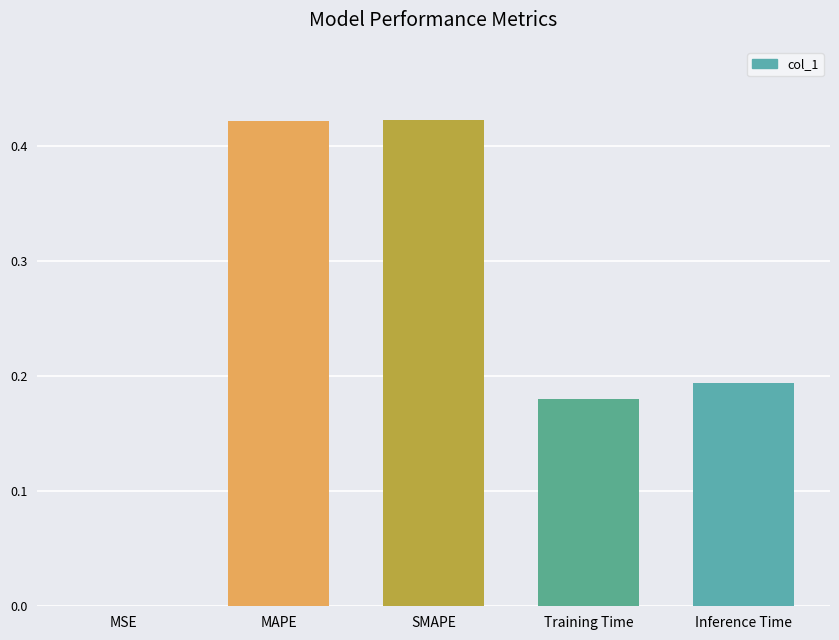

What is the change in value from SMAPE to Inference Time?

-0.2